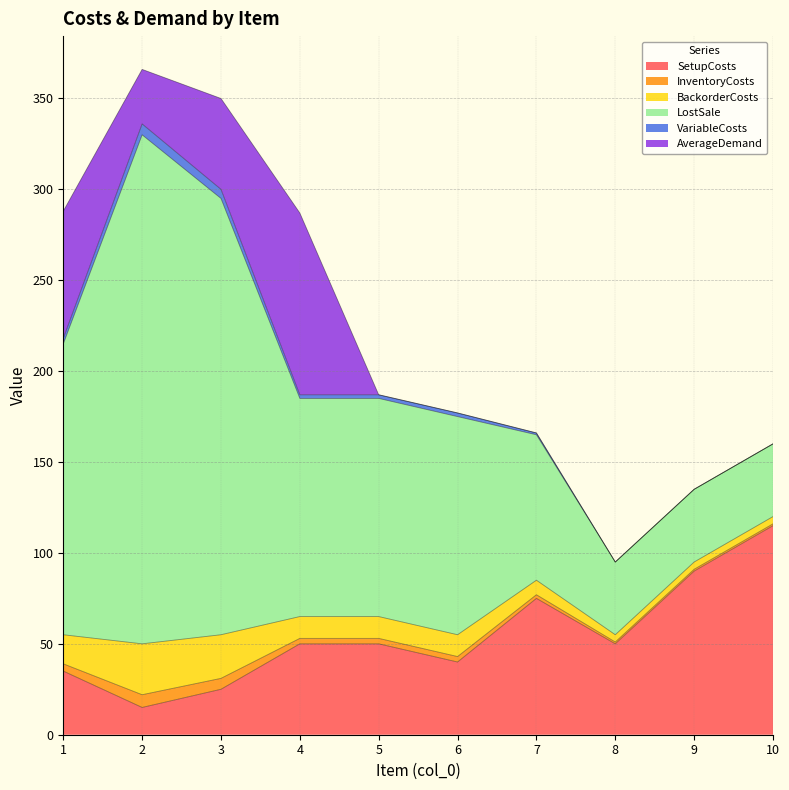

How many values in the VariableCosts series are below 2?

4